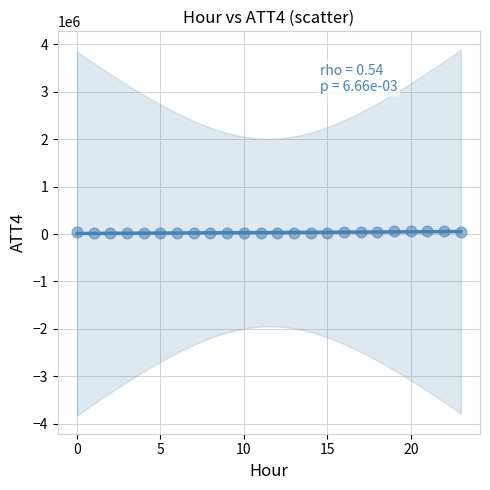

What is the range of Y values (max minus min)?

50700